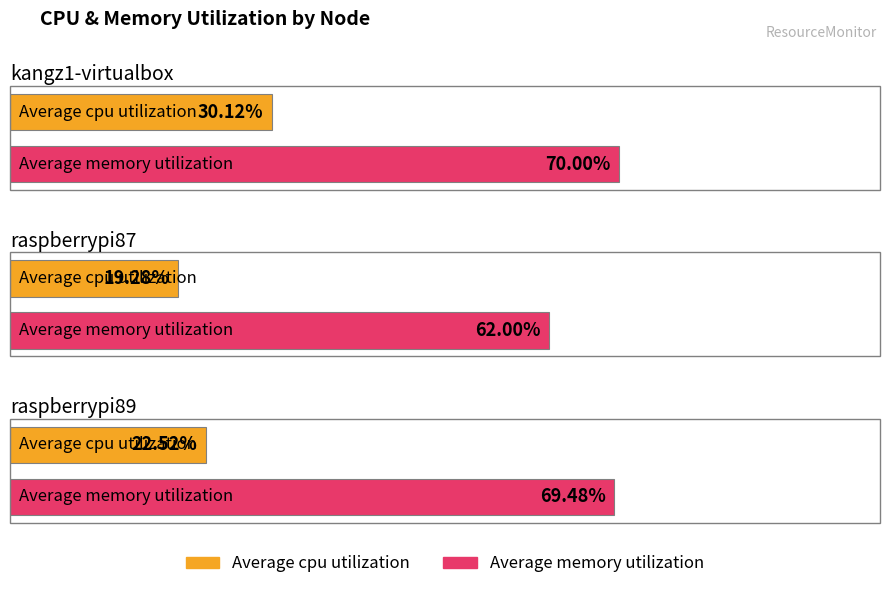

The value of cpu%(avg) at raspberrypi87 is 19.3. True or false?

True